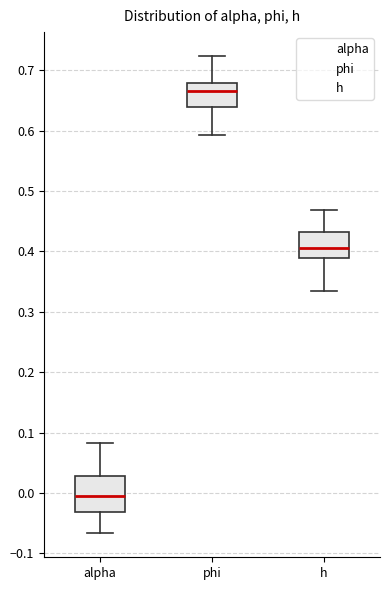

Reading left to right, transcribe this box plot: for each box, give where its median line is, the range the box spans, and where its two whiskers end, as read against the y-axis. The values are not printed on the chart, so give them approximately, as read against the axis.

alpha: median -0.01, box -0.03 to 0.03, whiskers -0.07 to 0.08
phi: median 0.67, box 0.64 to 0.68, whiskers 0.59 to 0.72
h: median 0.41, box 0.39 to 0.43, whiskers 0.33 to 0.47